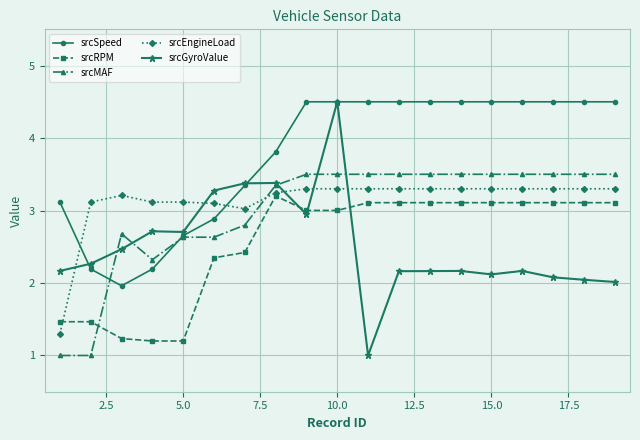

At how many categories does at least one series exceed 2?

19